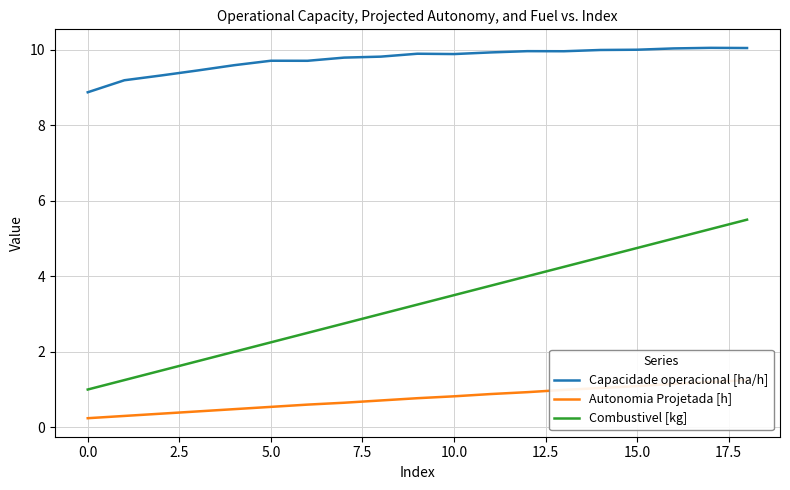

True or false: Combustivel [kg] and Capacidade operacional [ha/h] intersect in this chart.

False